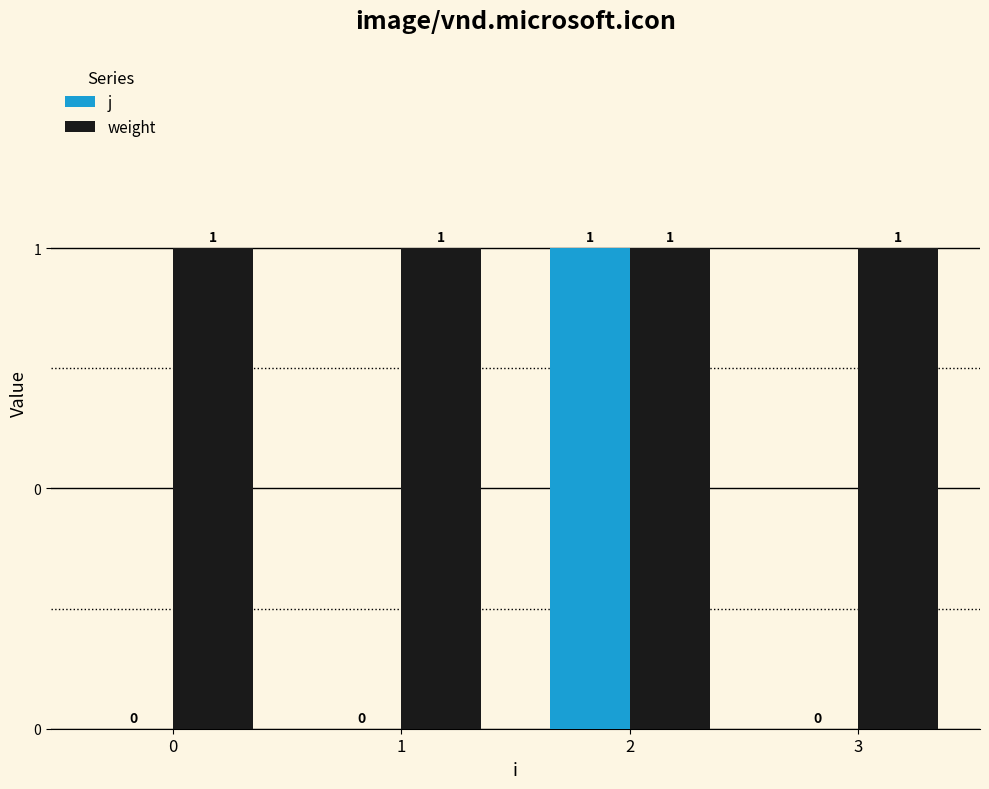

What is the value of the weight bar at the 4th from the left?

1